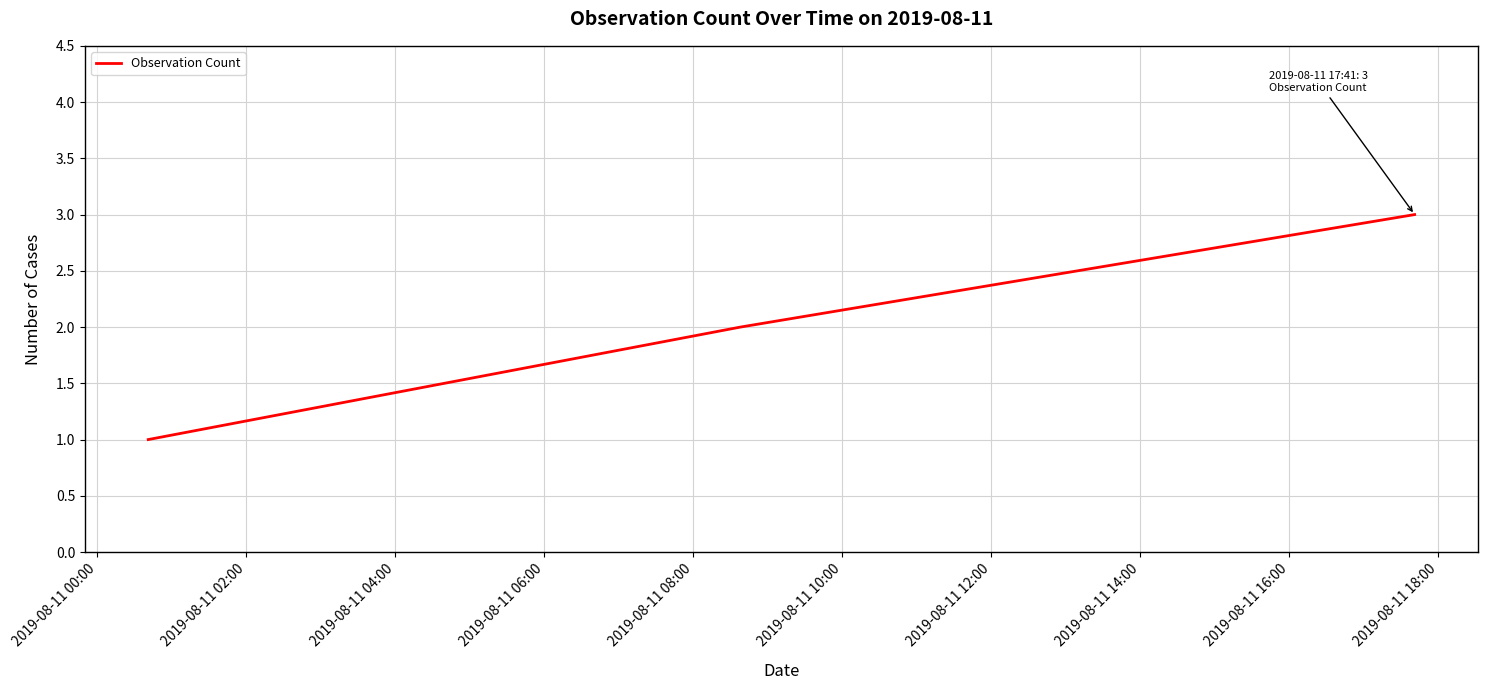

What is the sum of all values?

6